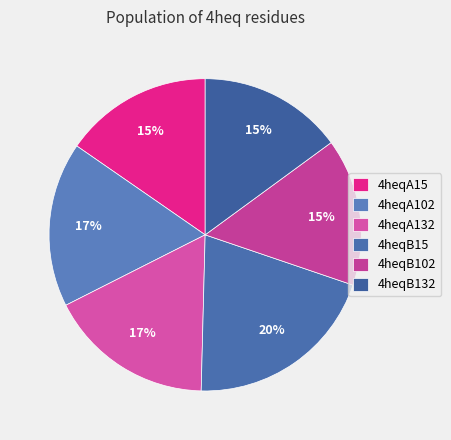

To the nearest percent, what percentage of the pie is 4heqA132?

17%